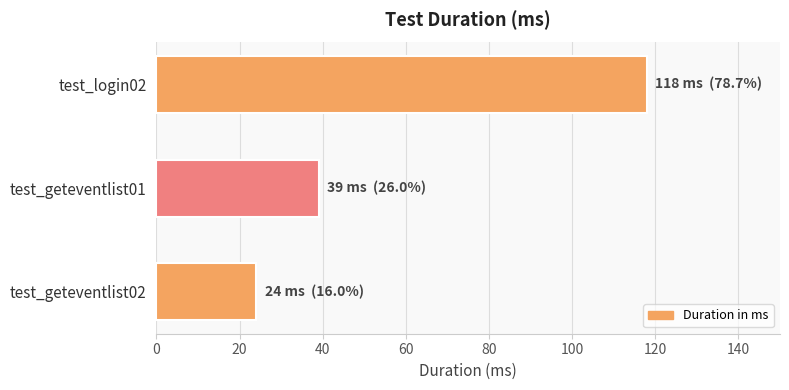

Is it true that the value at test_geteventlist02 is 24?

True